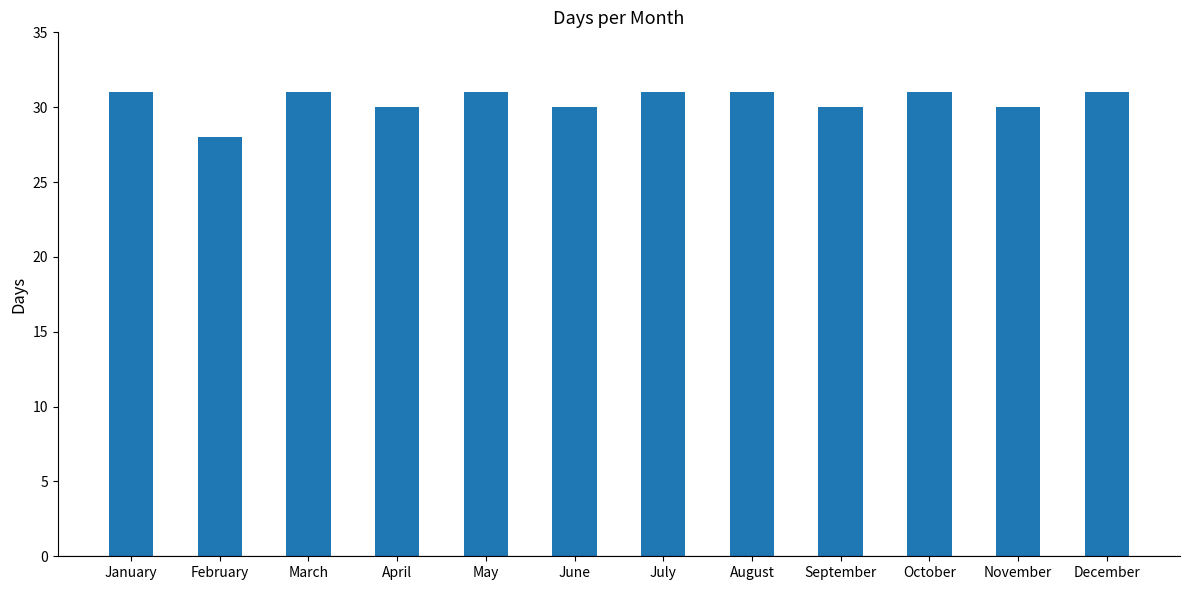

Read the value at August.

31